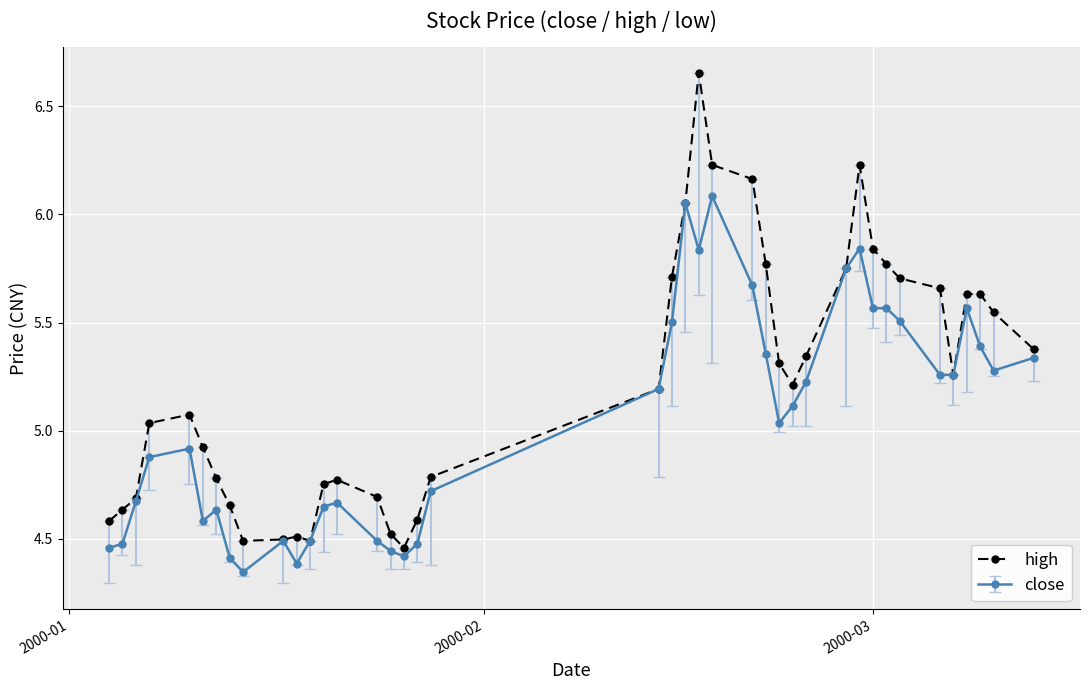

Which series has the largest range (max minus min)?

high